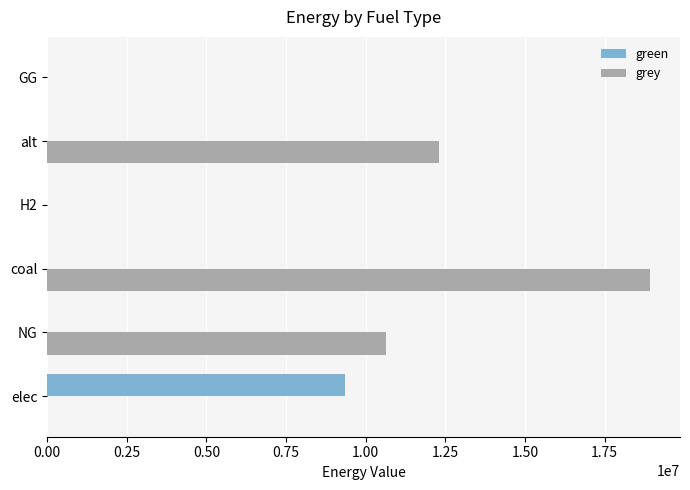

The grey series shows 12288253.3 at alt. True or false?

True